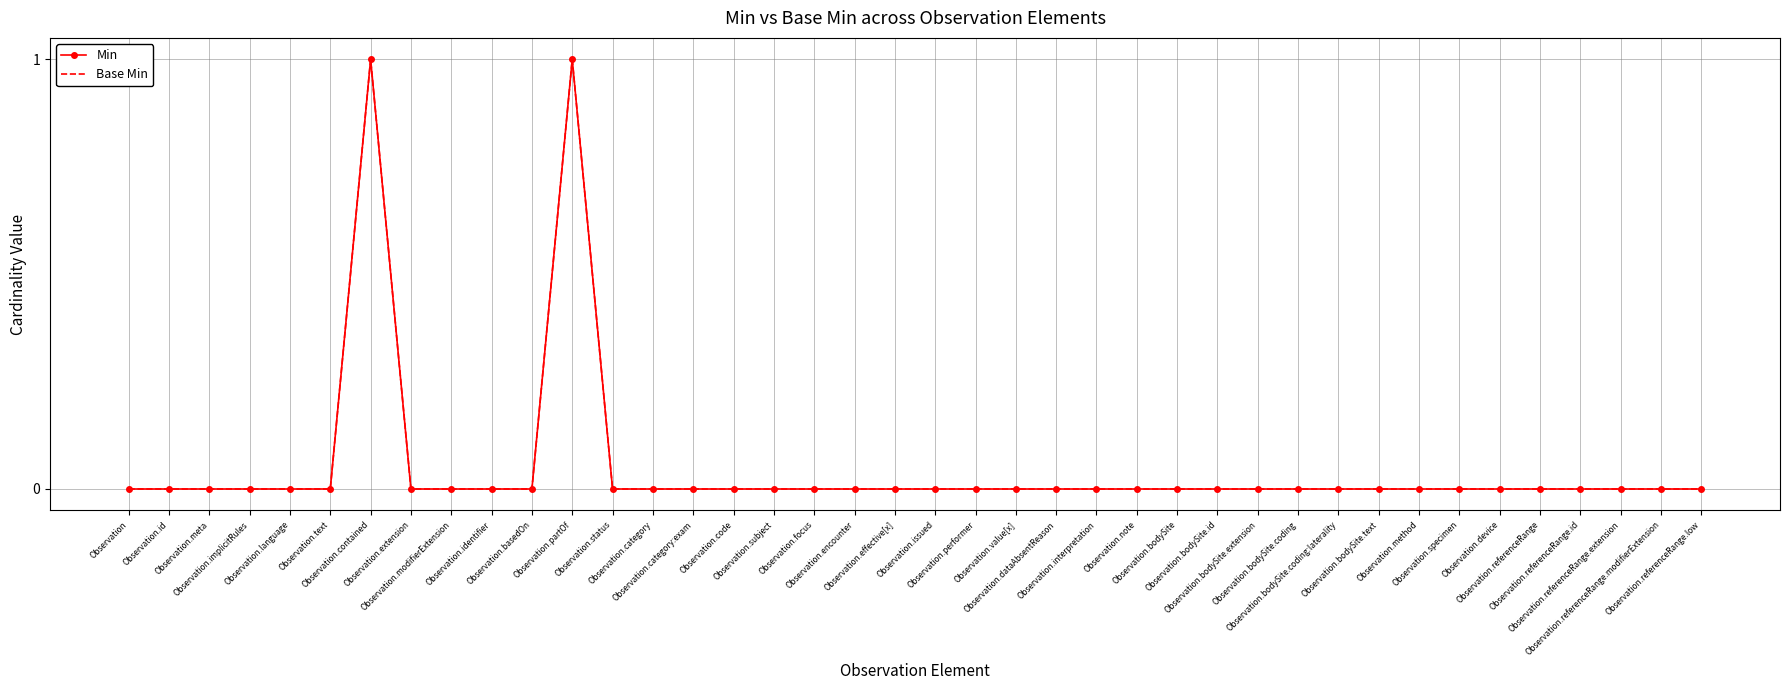

The Min series shows -1 at Observation.referenceRange. True or false?

False